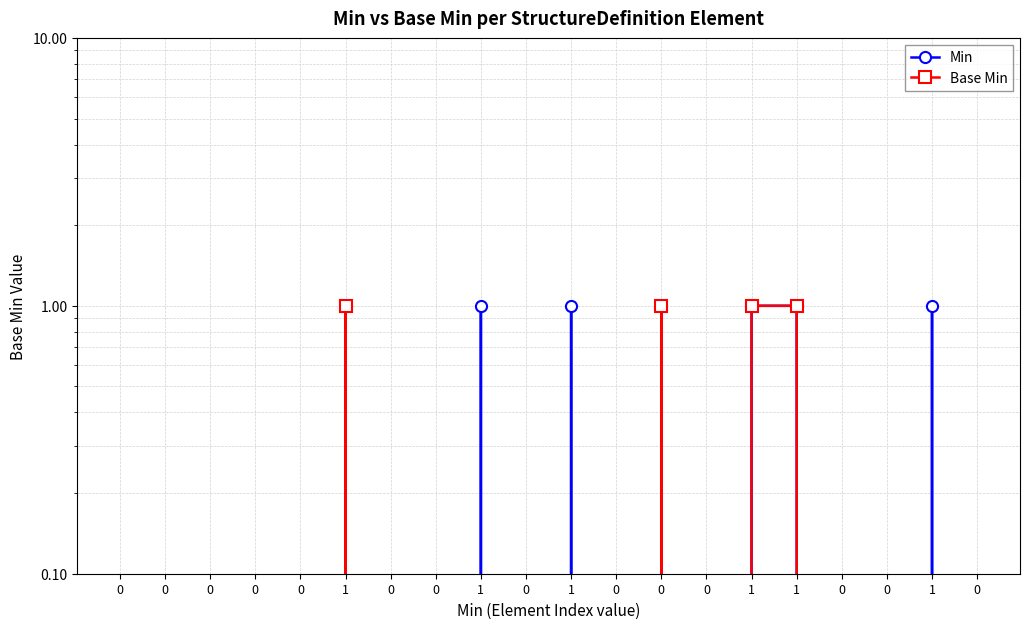

Reading left to right, transcribe all the data shown in this chart.

Min: 0	0	0	0	0	1	0	0	1	0	1	0	0	0	1	1	0	0	1	0
Base Min: 0	0	0	0	0	1	0	0	0	0	0	0	1	0	1	1	0	0	0	0